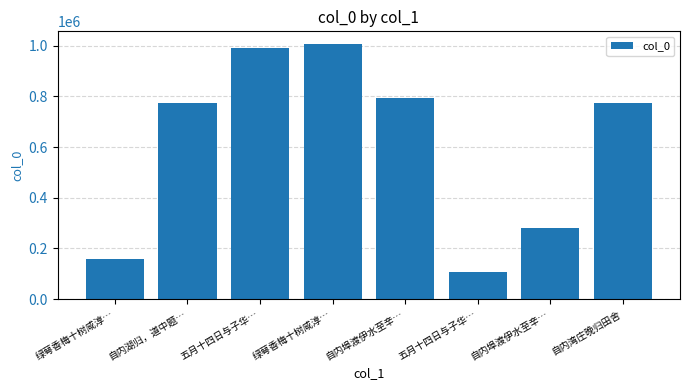

True or false: the data shows 1005903 at 绿萼香梅十树咸淳….

True